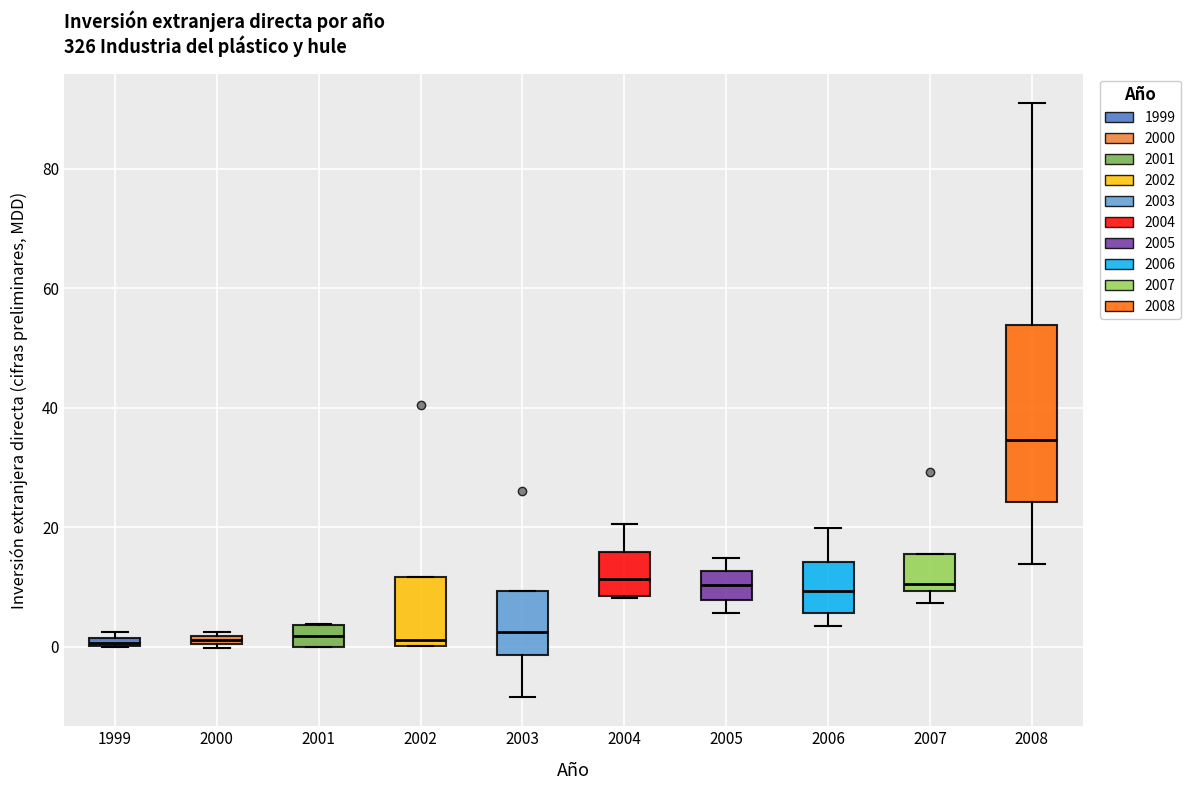

Where is the lower edge of the box at x = 2008 on the y-axis? The values are not printed on the chart, so give them approximately, as read against the axis.

24